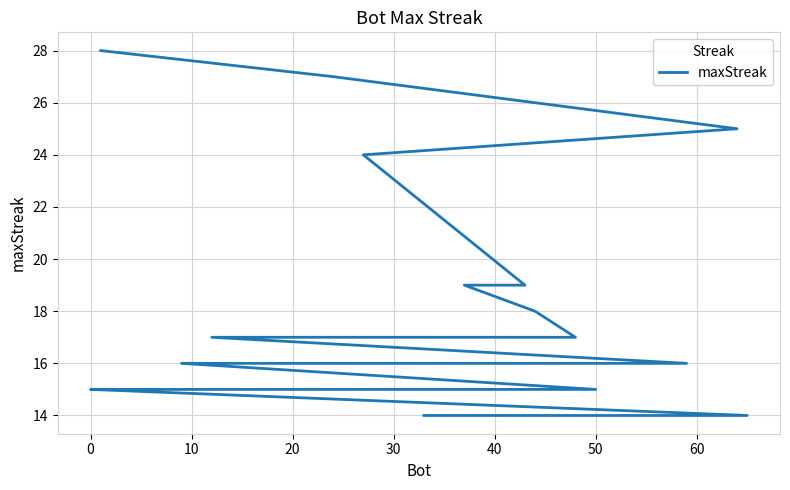

True or false: the data has more than 2 interior local peaks.

False